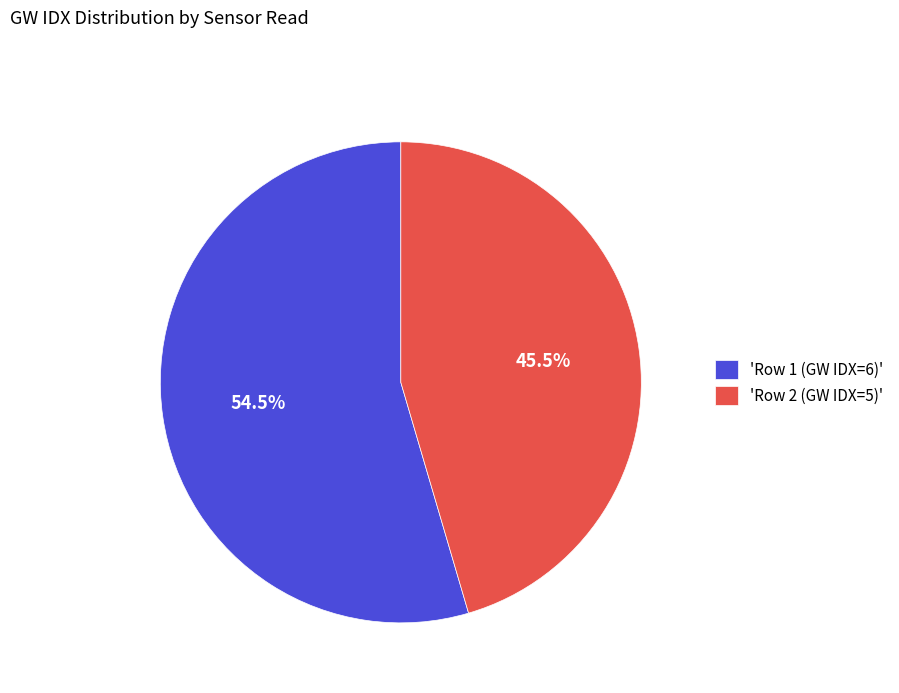

Combined, what portion of the pie is 'Row 1 (GW IDX=6)' and 'Row 2 (GW IDX=5)'?

100.0%